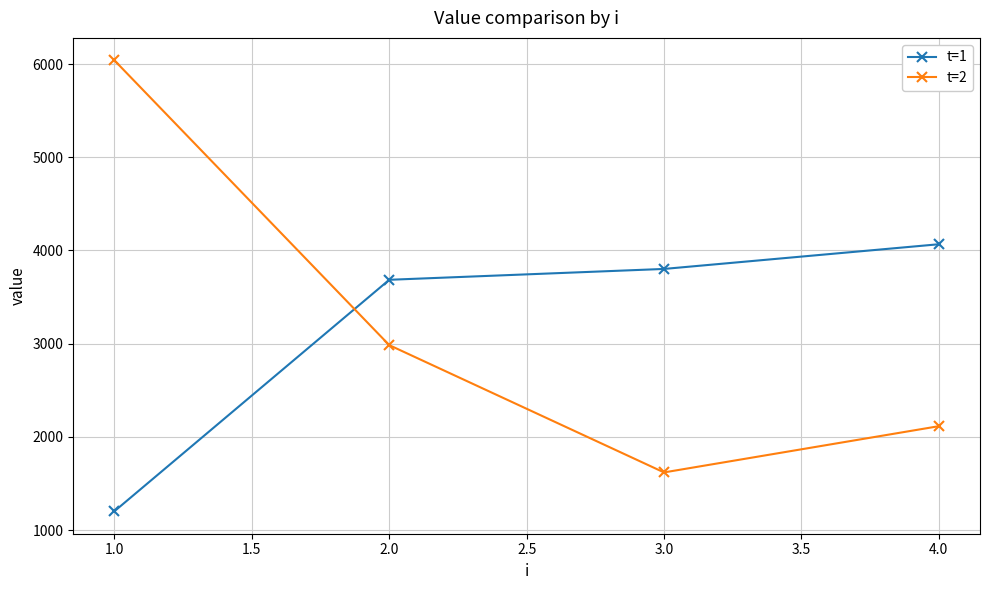

At how many categories does at least one series exceed 1351?

4